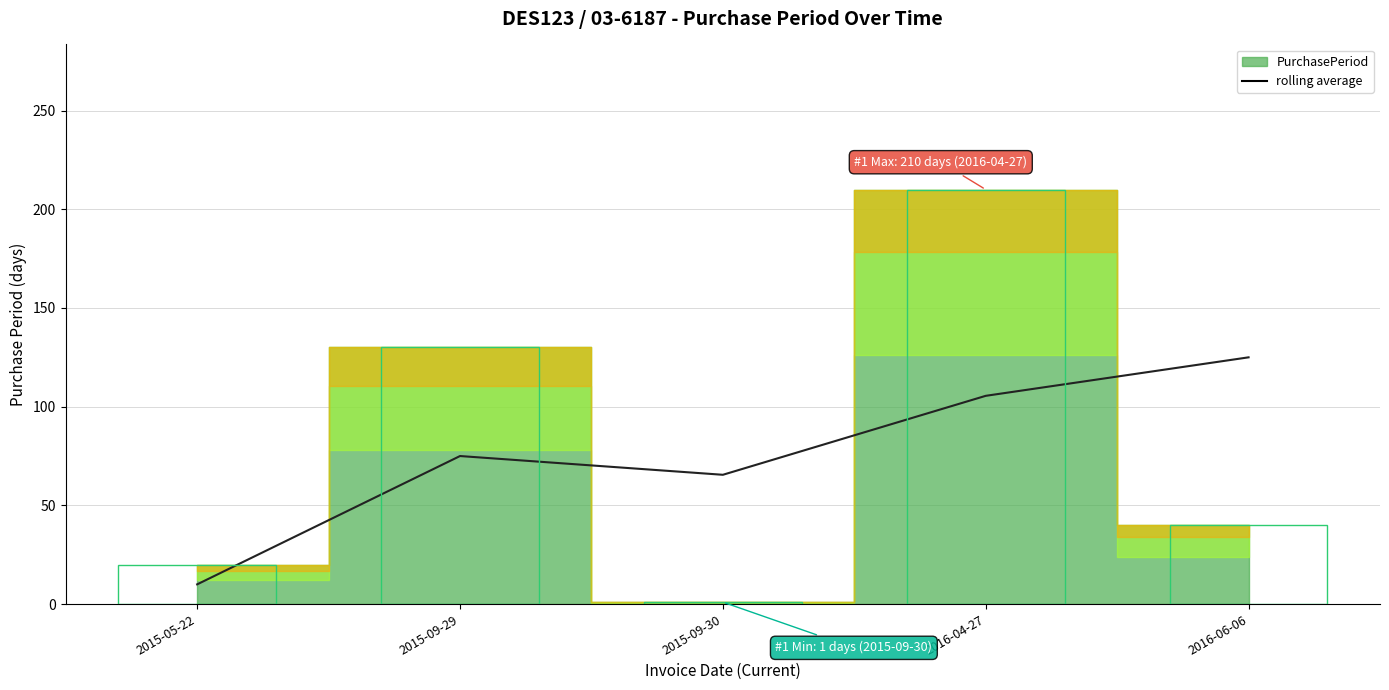

Is it true that the value at 2016-06-06 is 189.1?

False